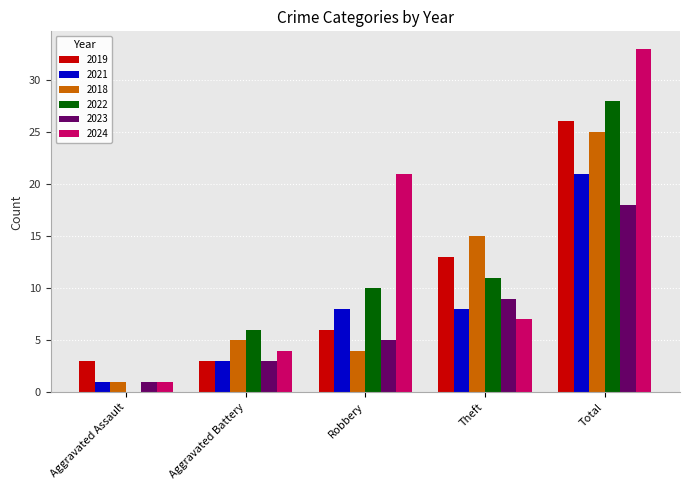

At which label does 2022 reach its peak?

Total